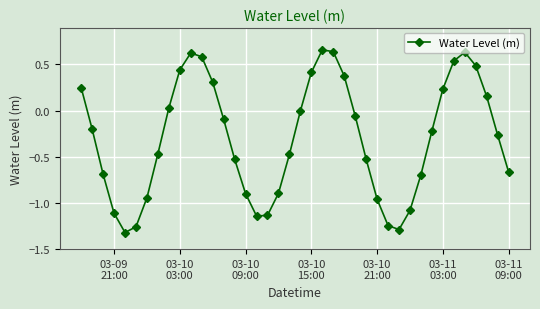

How many interior local valleys (lower than both neighbors) does the data have?

3